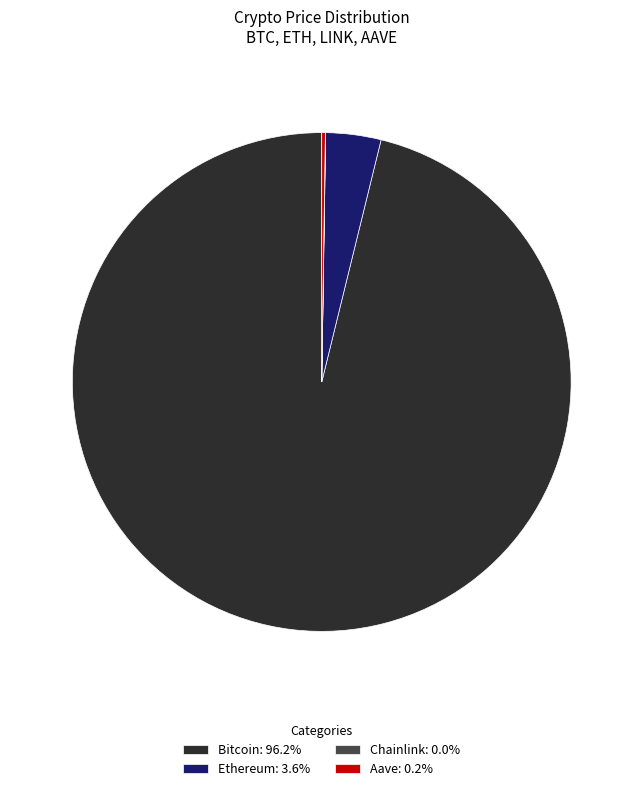

Does any single category account for the majority?

Yes